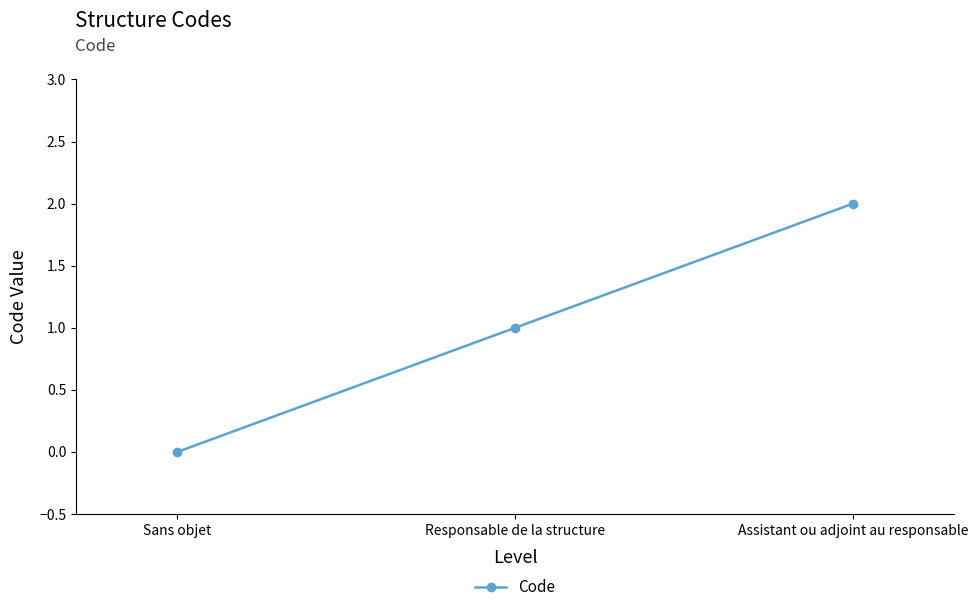

The chart shows a value of 3 at Assistant ou adjoint au responsable. True or false?

False